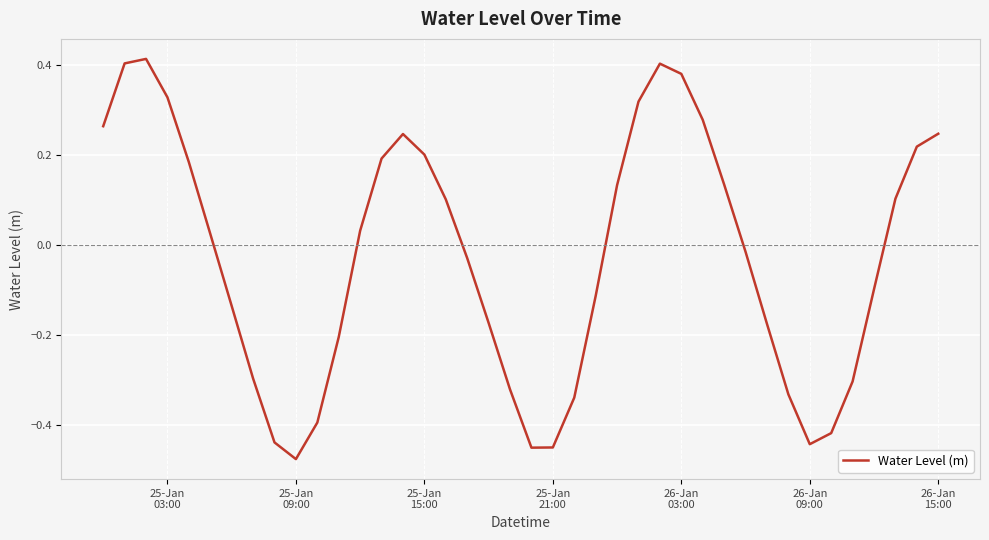

What is the difference between the maximum and minimum values?

0.9